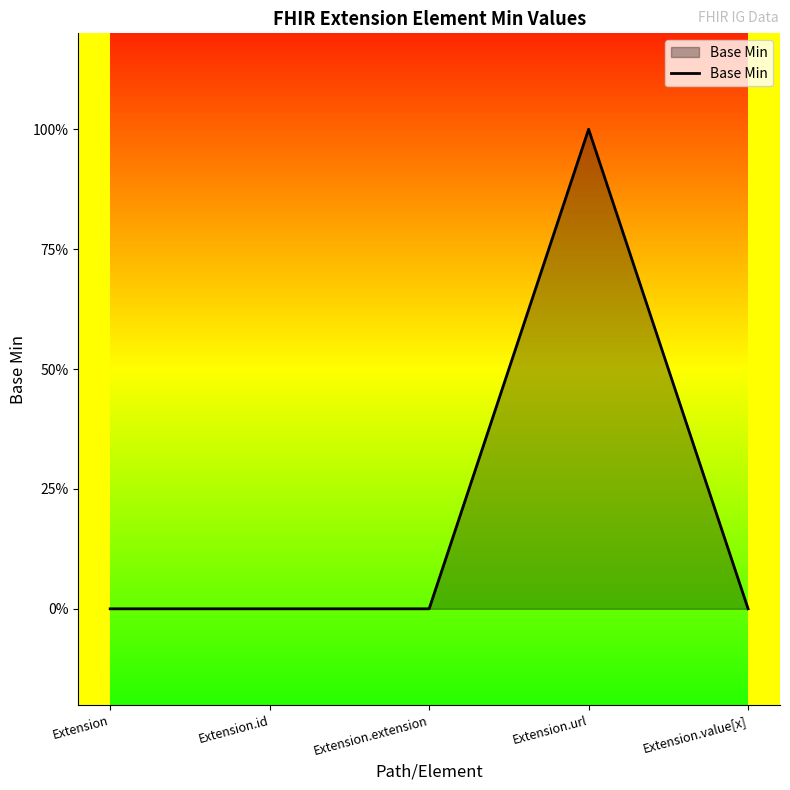

What is the maximum value shown in the chart?

1